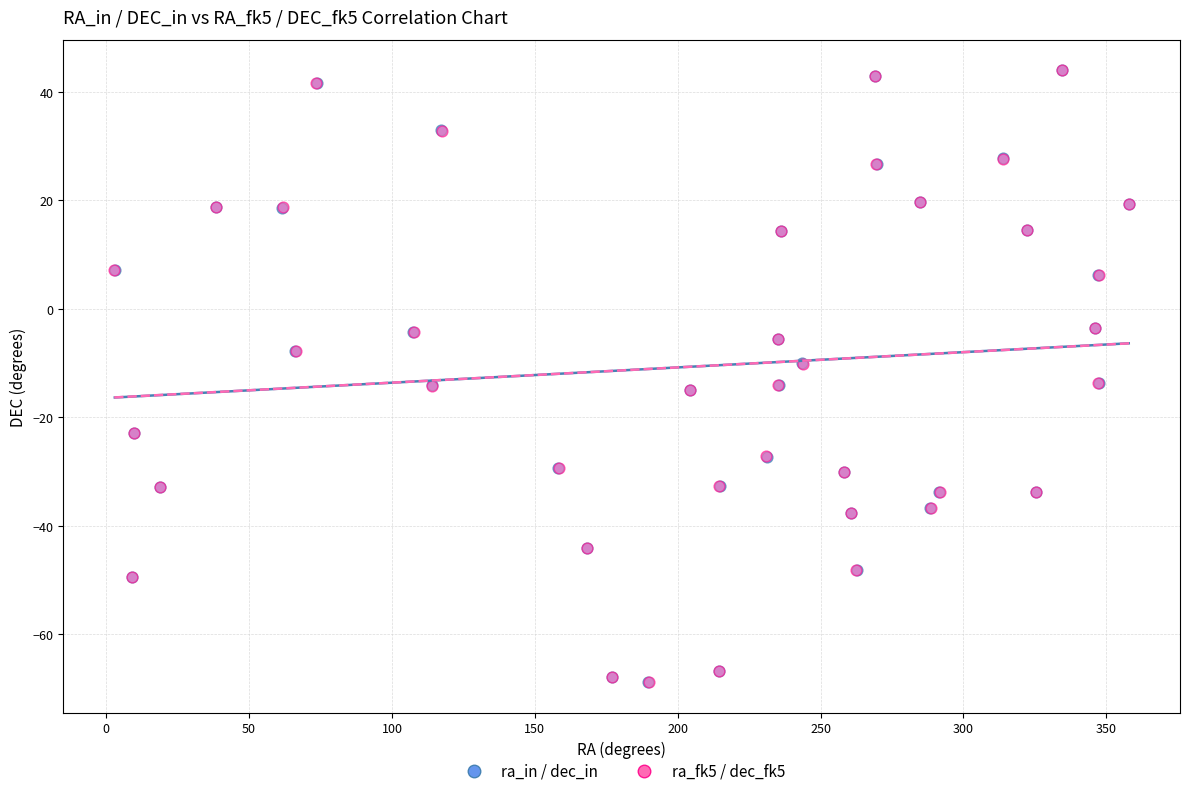

What are all the series names shown in the legend?

ra_in / dec_in, ra_fk5 / dec_fk5